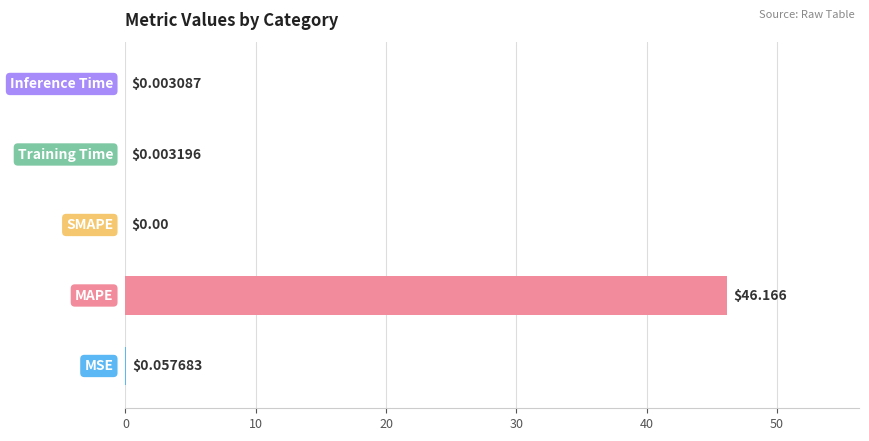

What is the sum of all values?

46.2